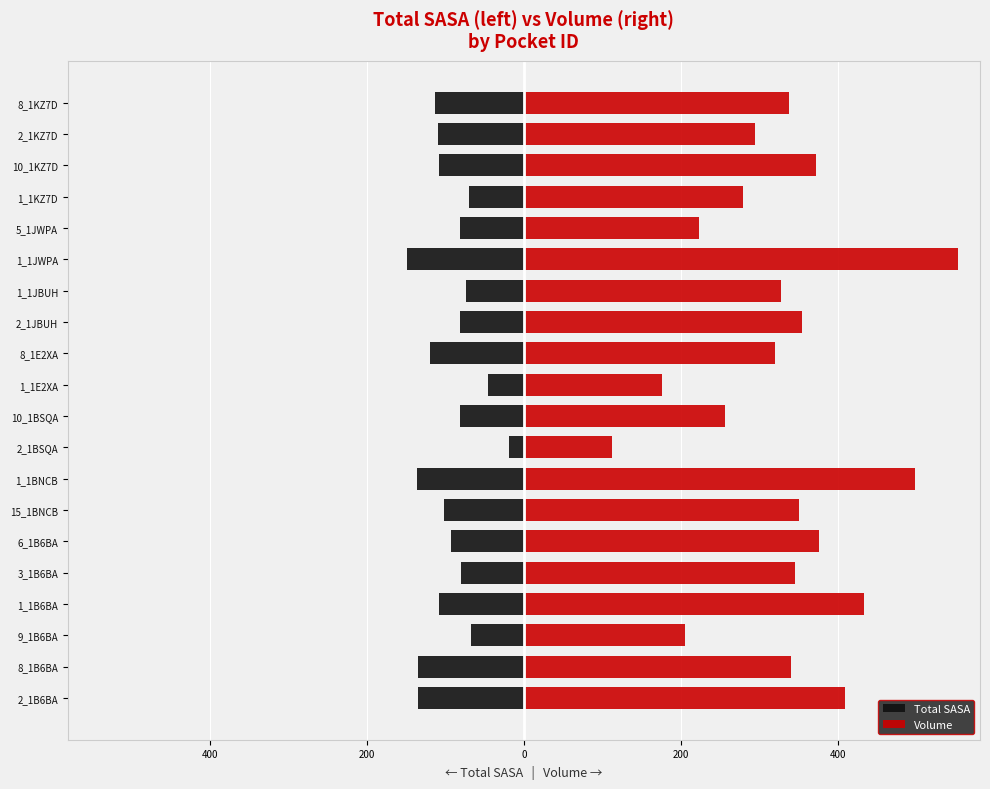

At 8_1B6BA, list the series in order from largest to smallest.

Volume, Total SASA